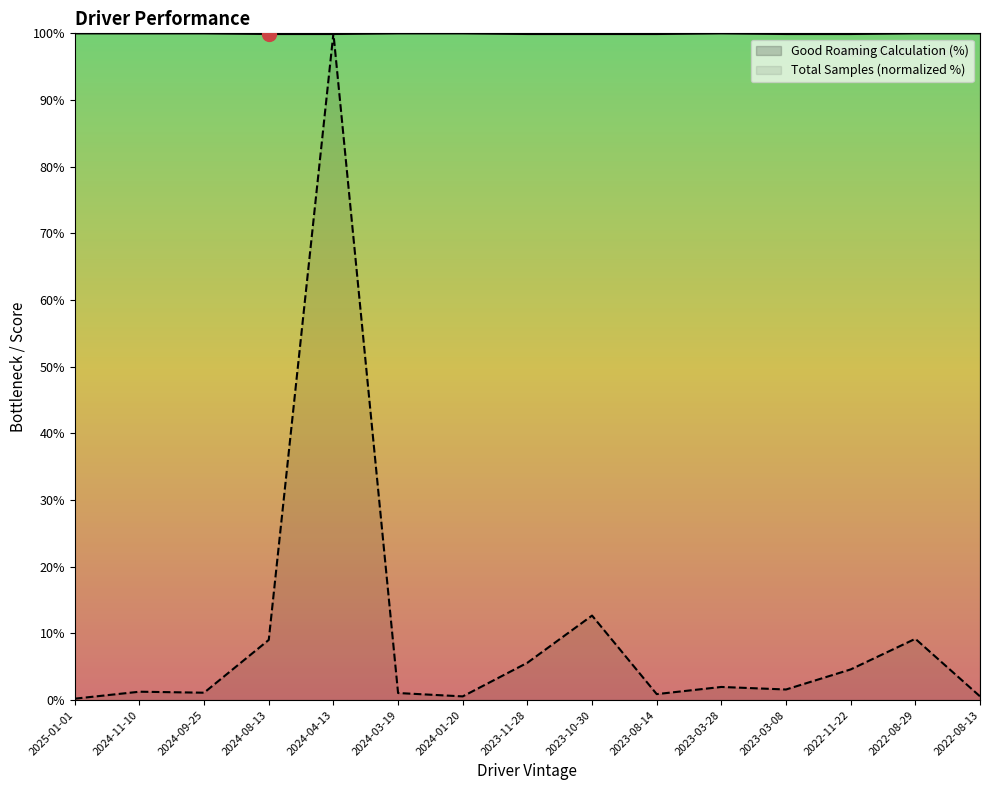

In Total Samples, how many points are lower than both neighbors (excluding endpoints)?

4